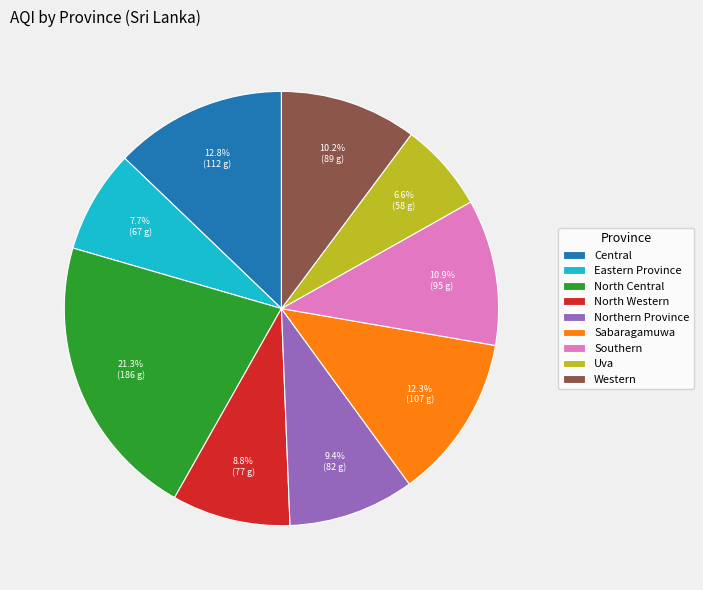

Combined, do Eastern Province and Uva account for over 50%?

No